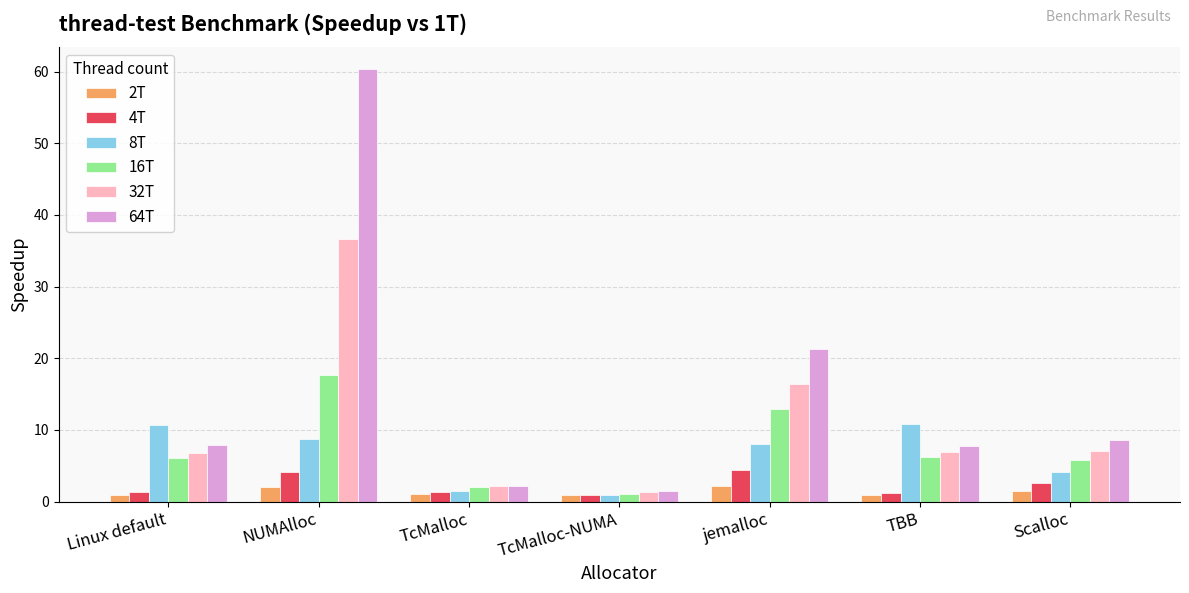

True or false: 64T has a value of 8.6 at Scalloc.

True